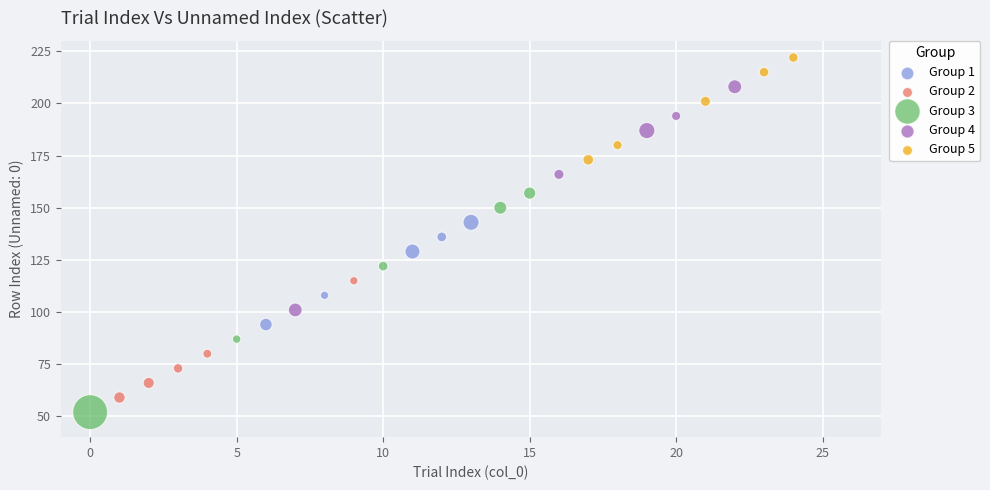

Which series contains the highest Y value?

Group 5